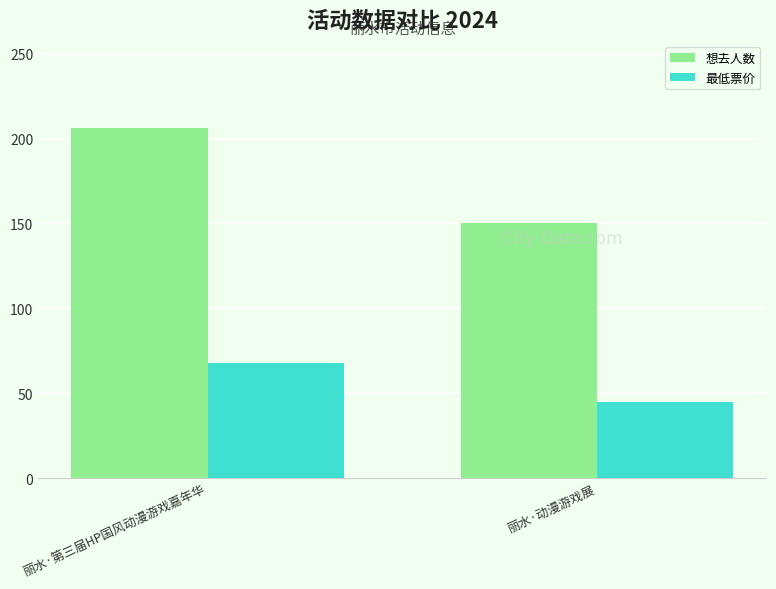

What is the highest value of the 最低票价 series?

68